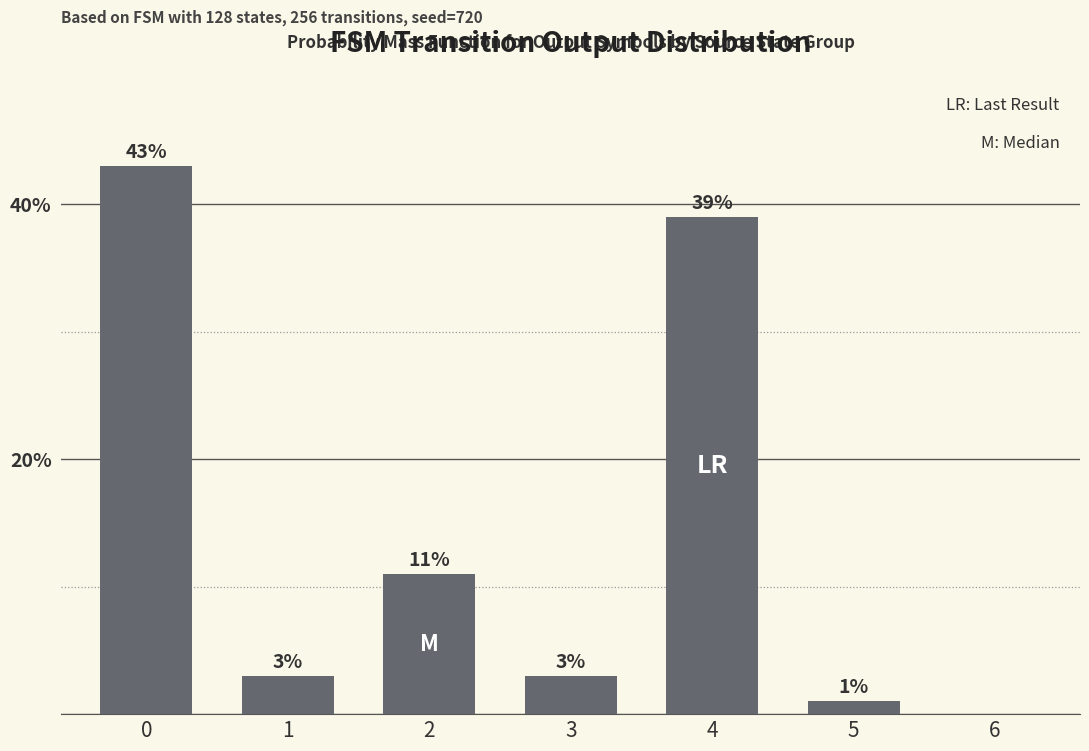

How many distinct data groups are displayed?

1